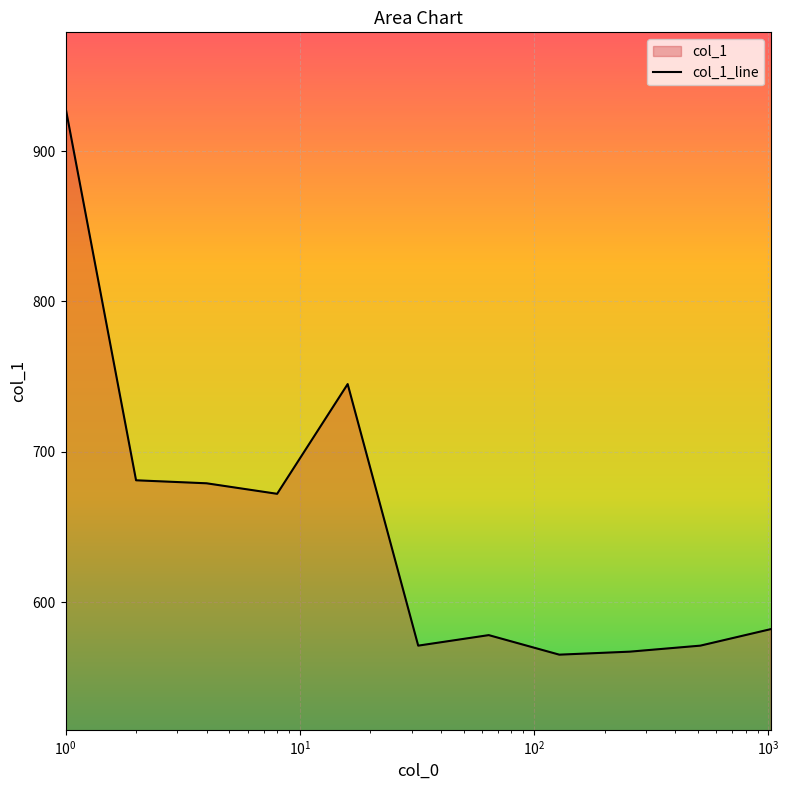

Does the chart display data point markers on the line(s)?

No